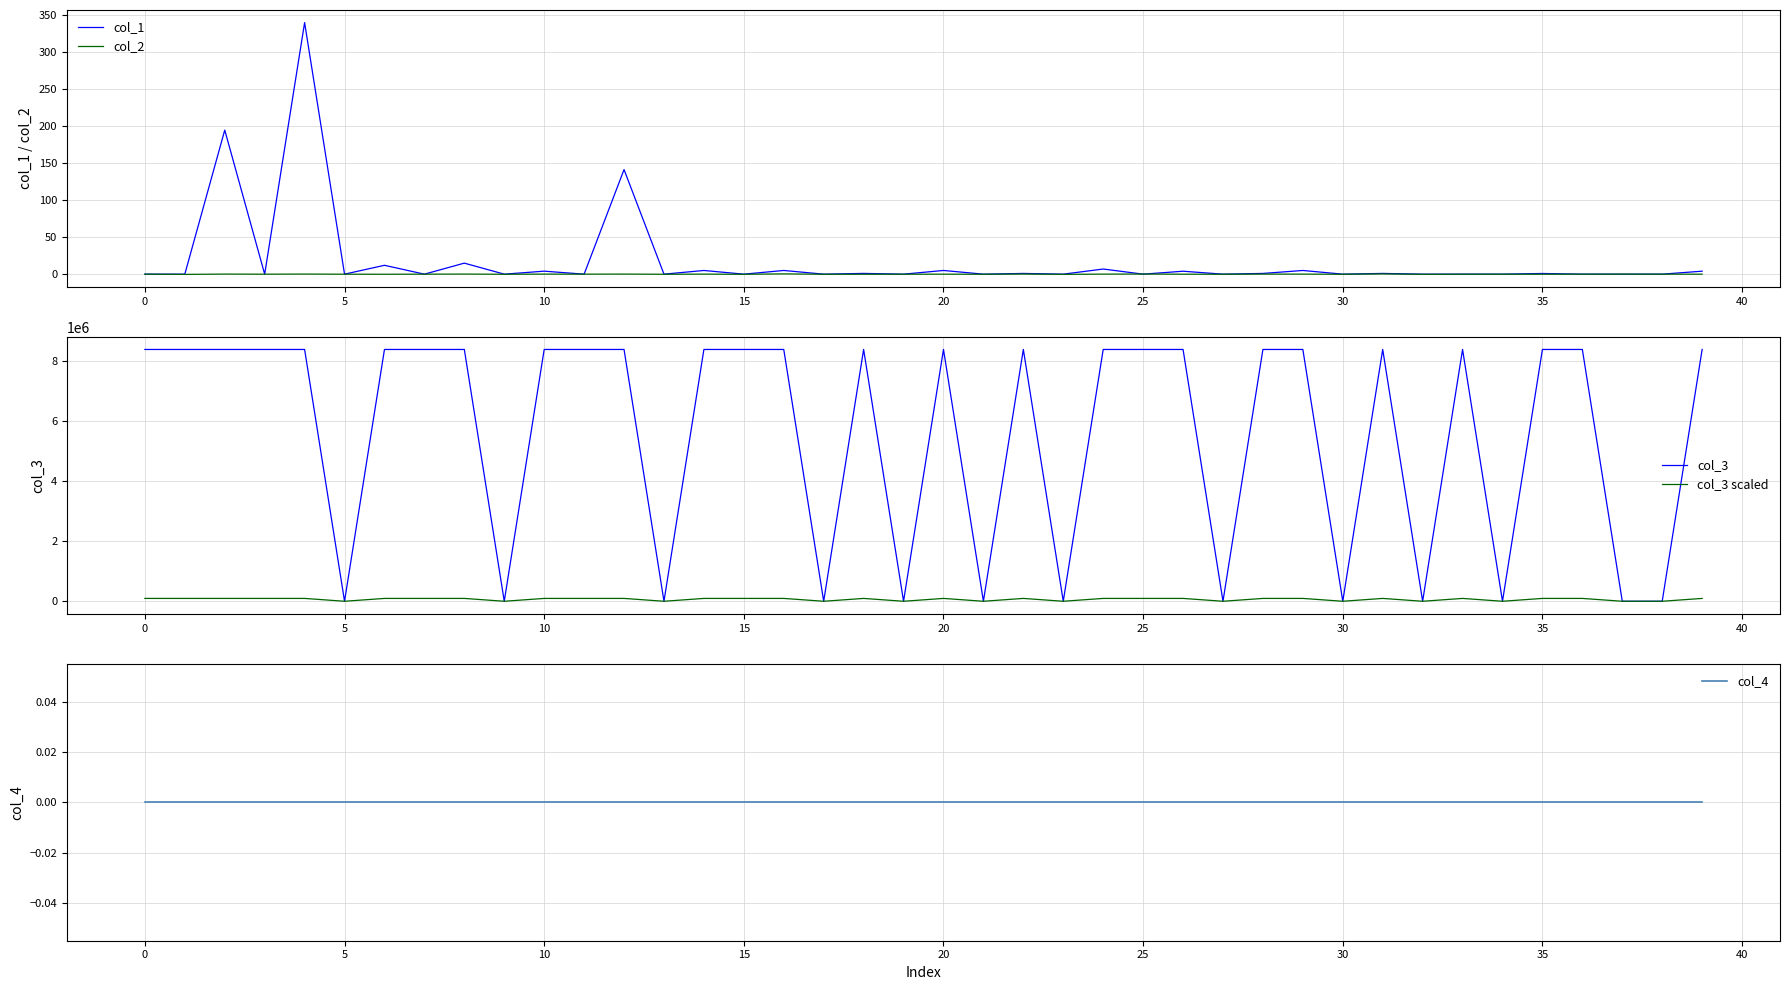

What value does the col_1 series have at 35?

0.9